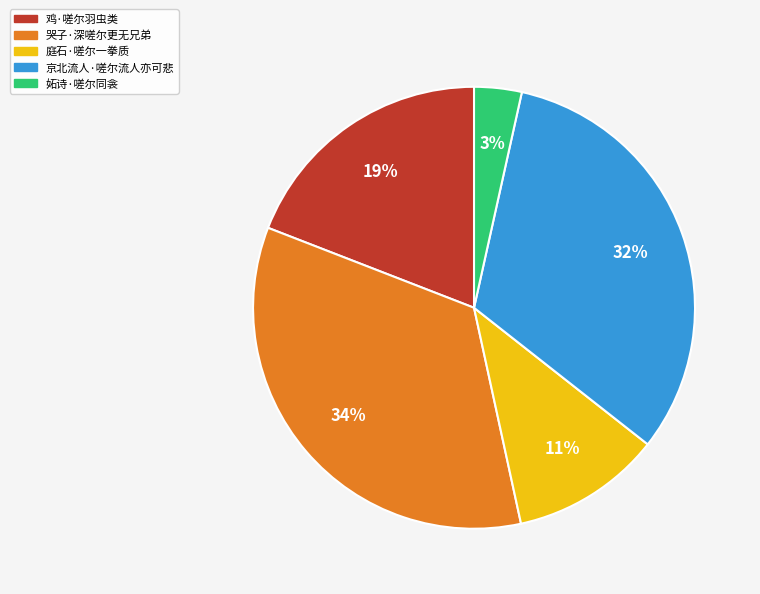

True or false: 妬诗·嗟尔同衾 accounts for 3% of the total.

True